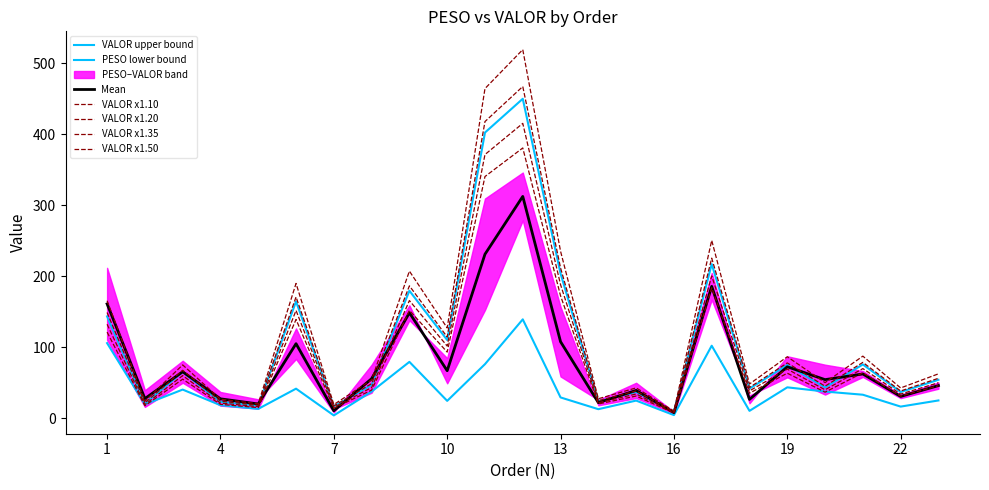

At which category does VALOR reach its first local peak?

3